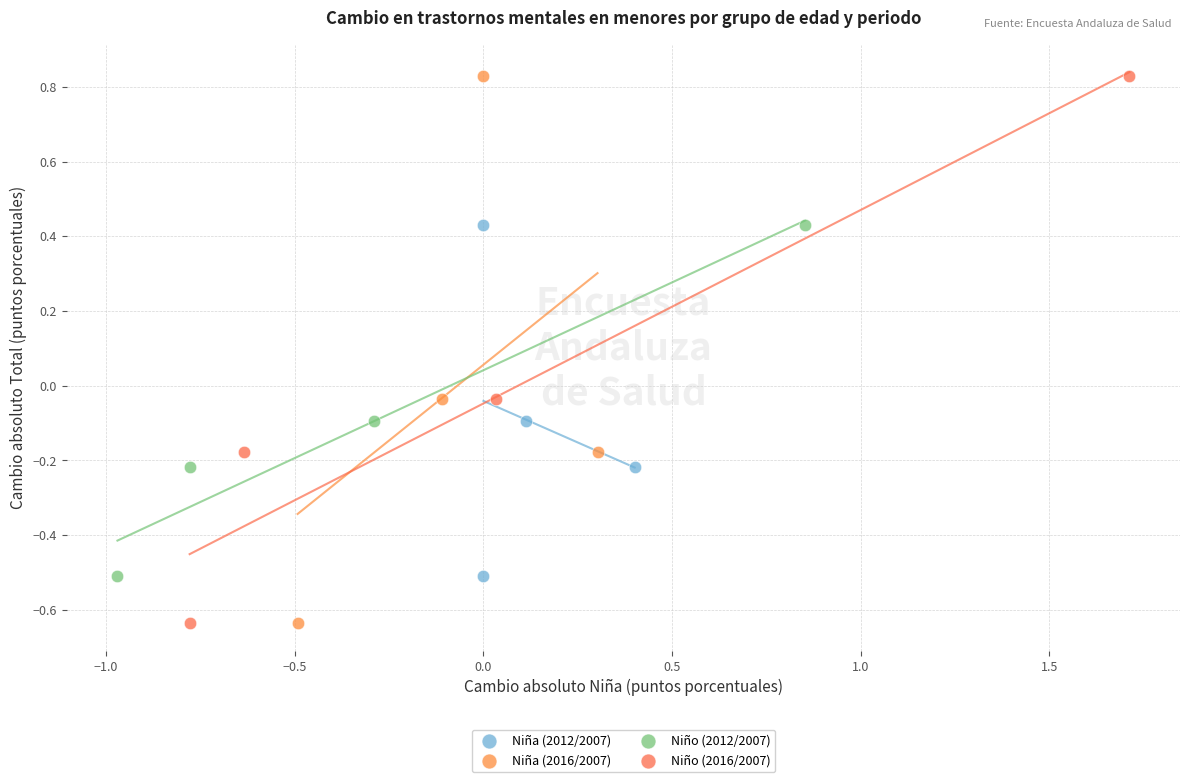

What are all the series names shown in the legend?

Niña (2012/2007), Niña (2016/2007), Niño (2012/2007), Niño (2016/2007)